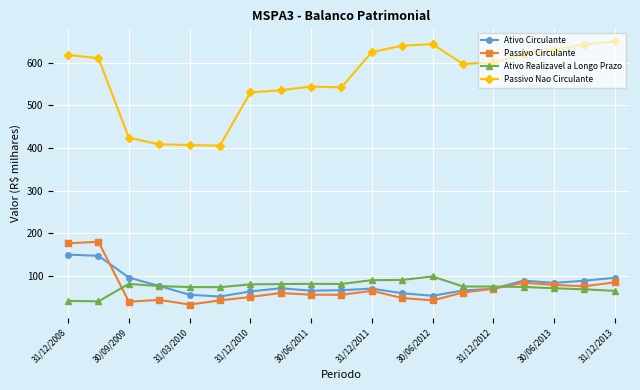

Rank the series by their maximum value, from lowest to highest.

Ativo Realizavel a Longo Prazo, Ativo Circulante, Passivo Circulante, Passivo Nao Circulante